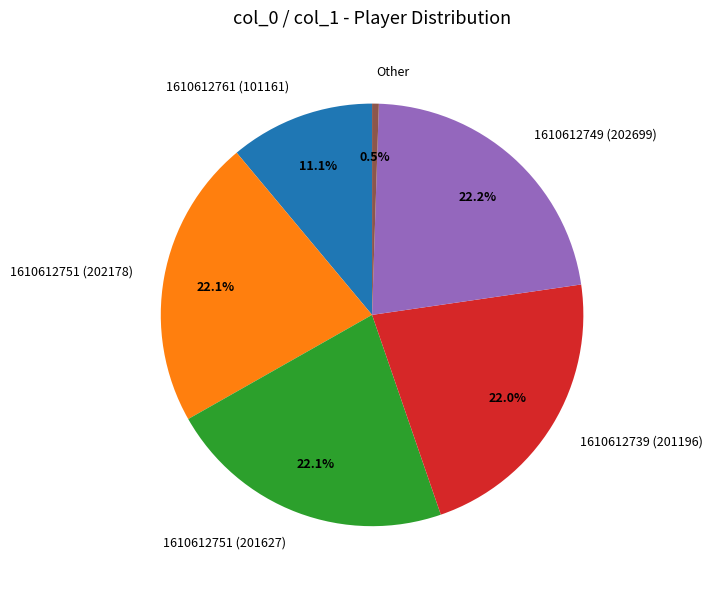

Which has a higher value, 1610612751 (202178) or 1610612761 (101161)?

1610612751 (202178)